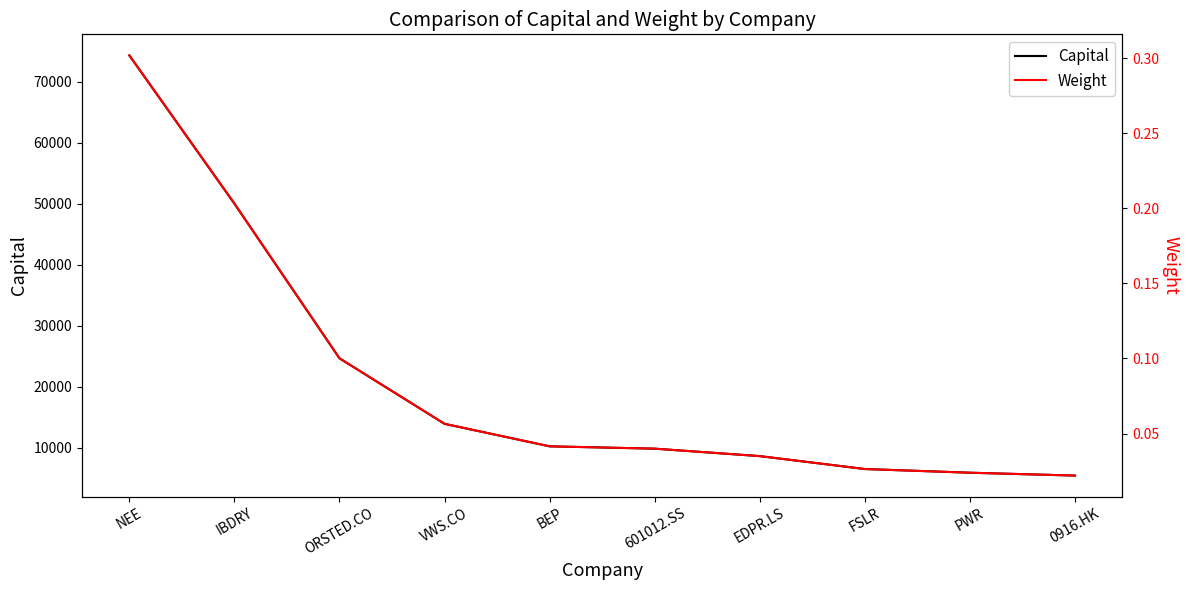

Reading right to left, extract all data points from this chart.

Capital: 5410.6	5882.3	6485.3	8604.5	9826.5	10209.1	13900.1	24649.4	50025.2	74341.6
Weight: 0.0	0.0	0.0	0.0	0.0	0.0	0.1	0.1	0.2	0.3